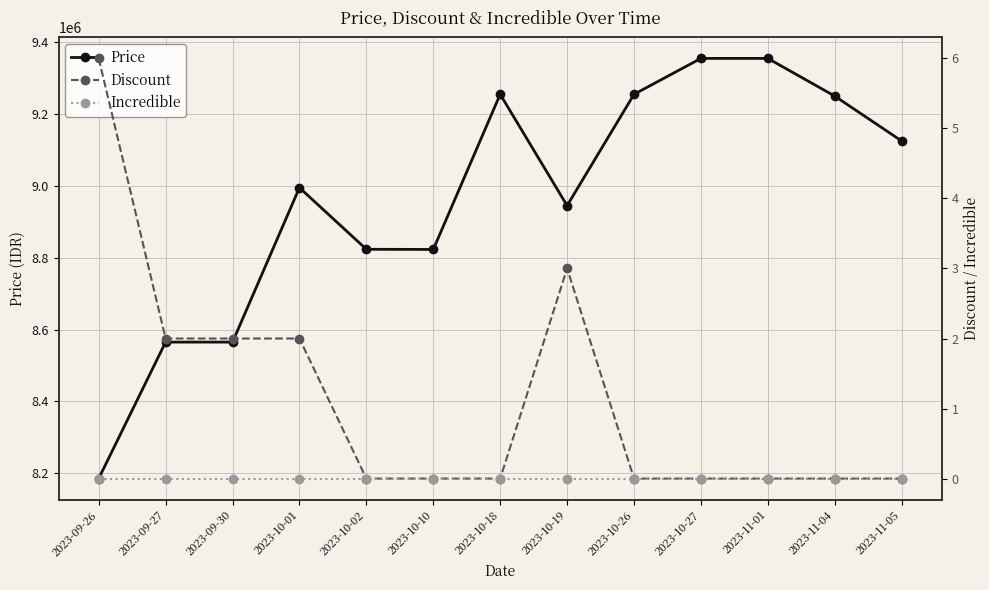

What is the highest value of the Price series?

9355000